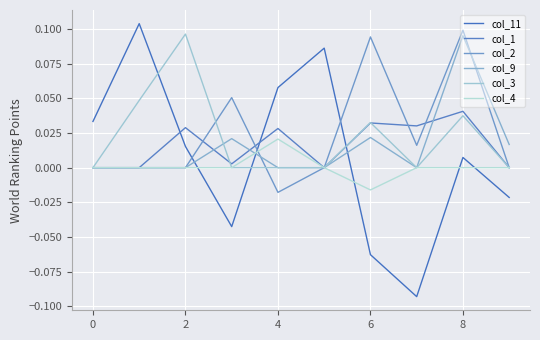

Rank the series by their maximum value, from highest to lowest.

col_11, col_2, col_3, col_9, col_1, col_4